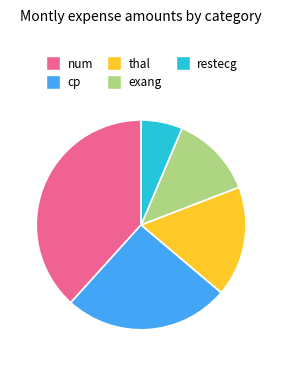

Is the sum of exang and restecg greater than half?

No